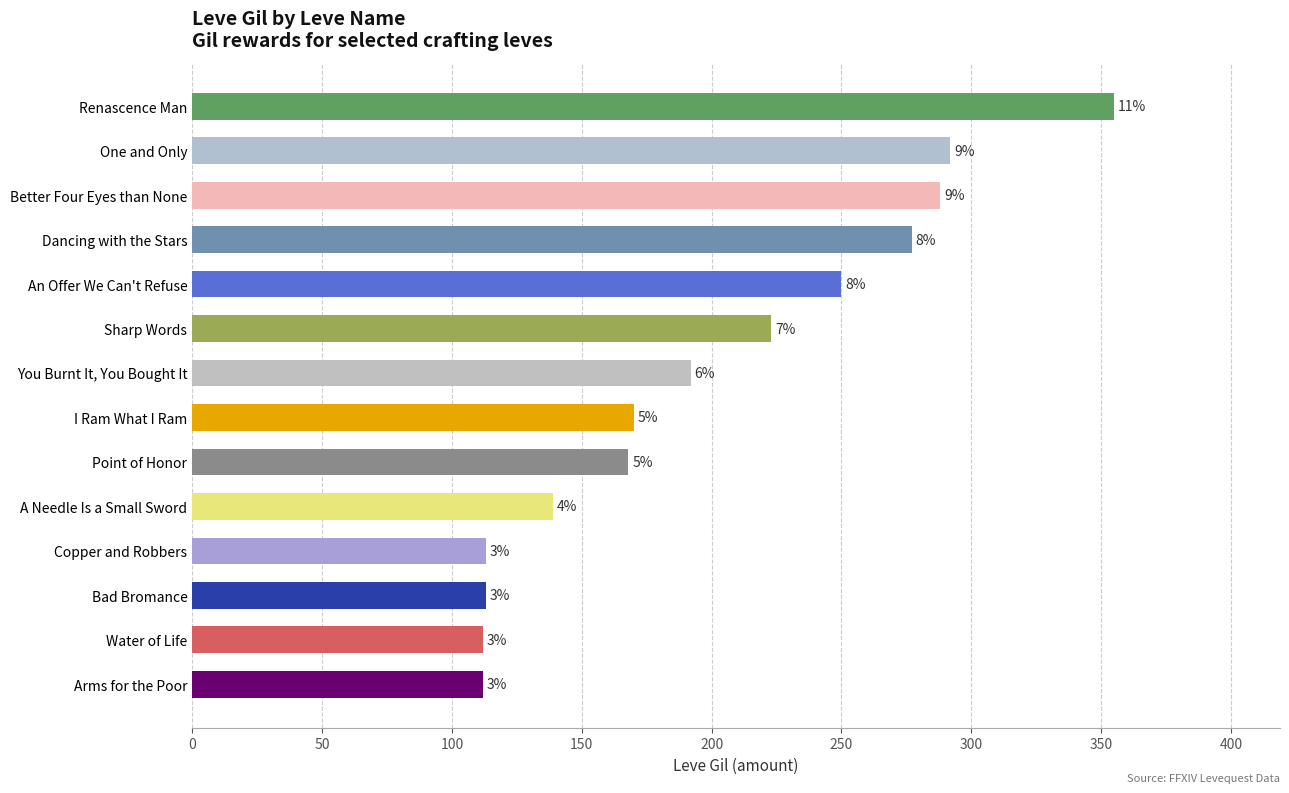

The chart shows a value of 102 at Renascence Man. True or false?

False